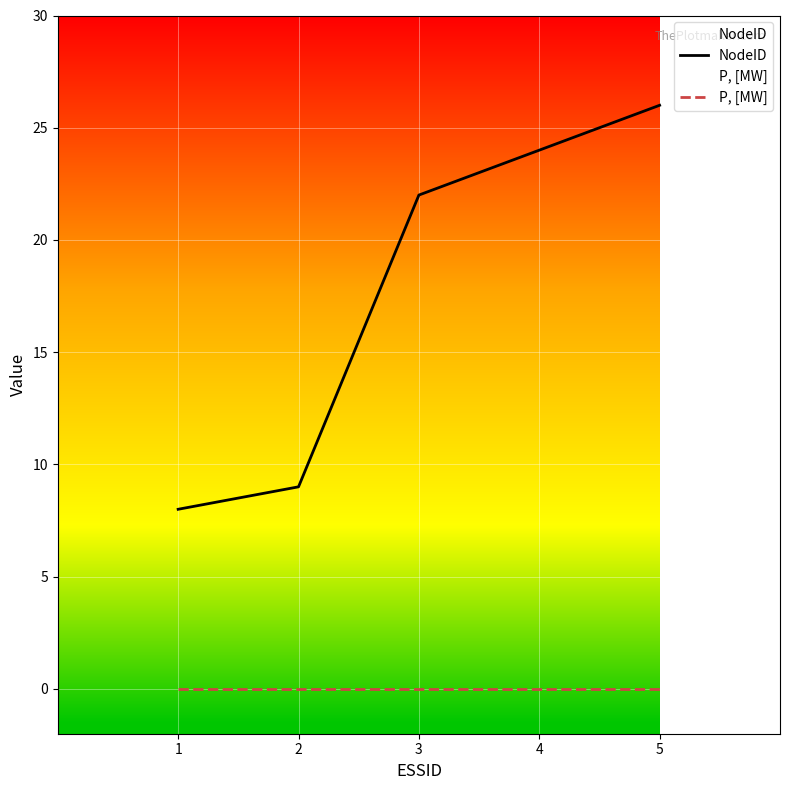

How many lines are shown in the chart?

2